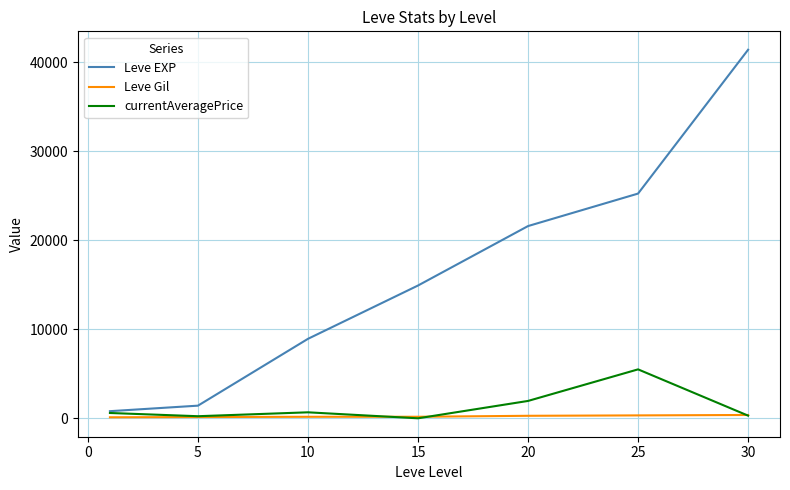

Rank the series by their maximum value, from highest to lowest.

Leve EXP, currentAveragePrice, Leve Gil